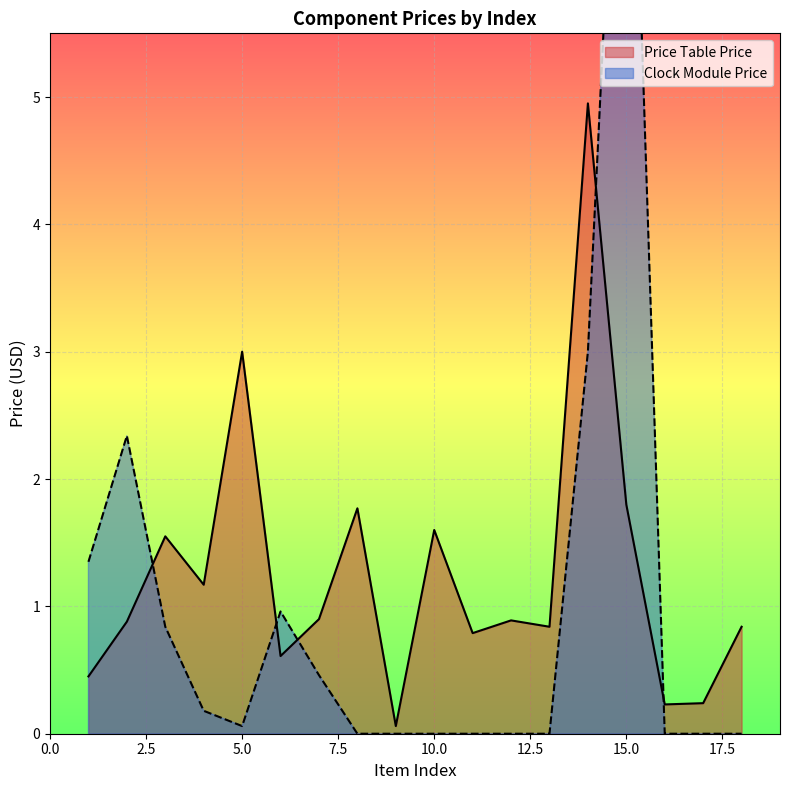

Between 6 and 13, which series saw the biggest shift?

Clock Module Price